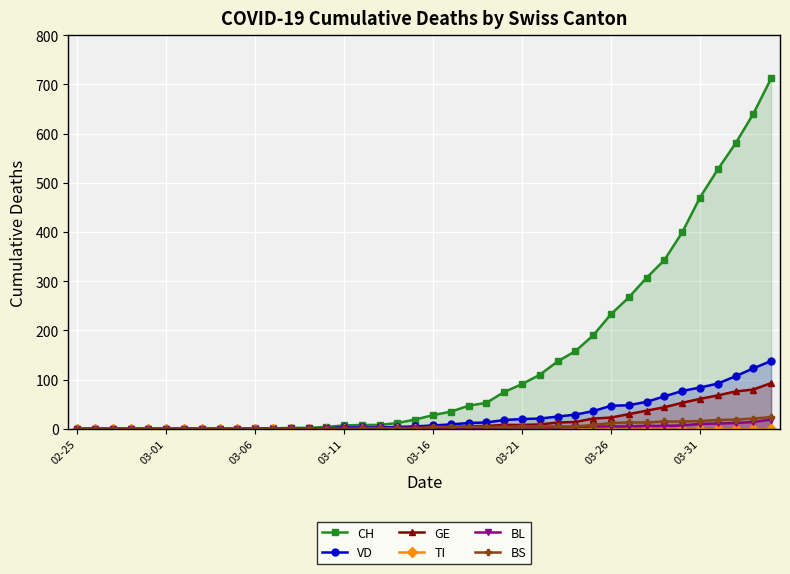

True or false: TI and VD intersect in this chart.

False